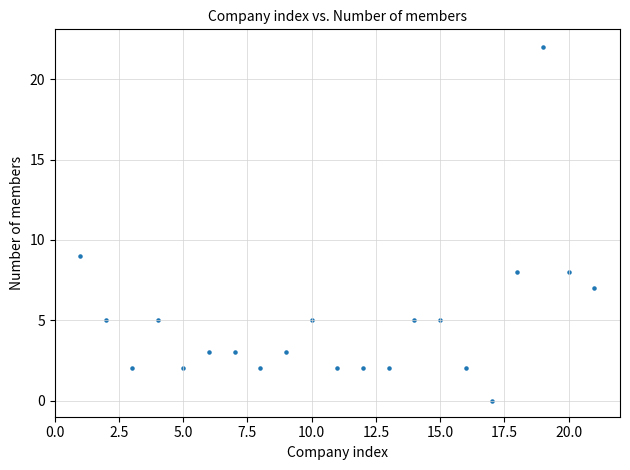

What Y value in the scatter plot is closest to 11?

9